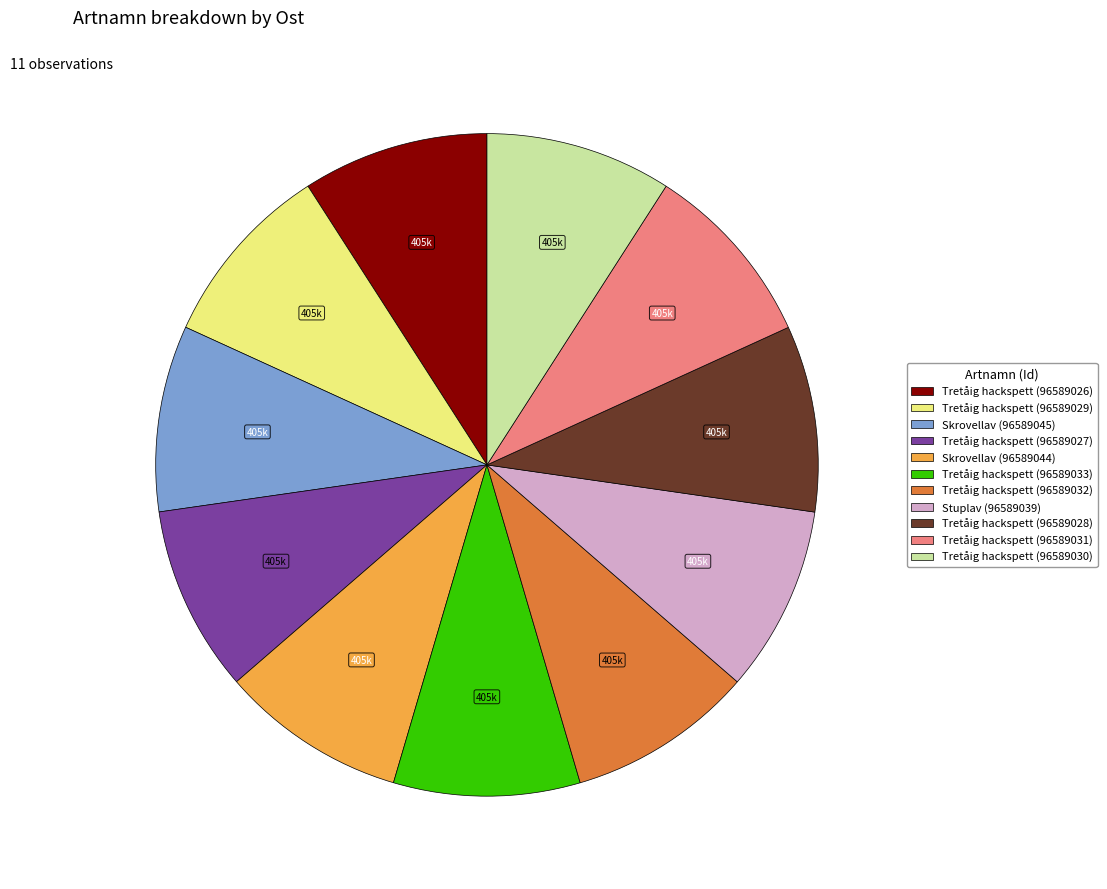

True or false: Stuplav (96589039) accounts for 15% of the total.

False